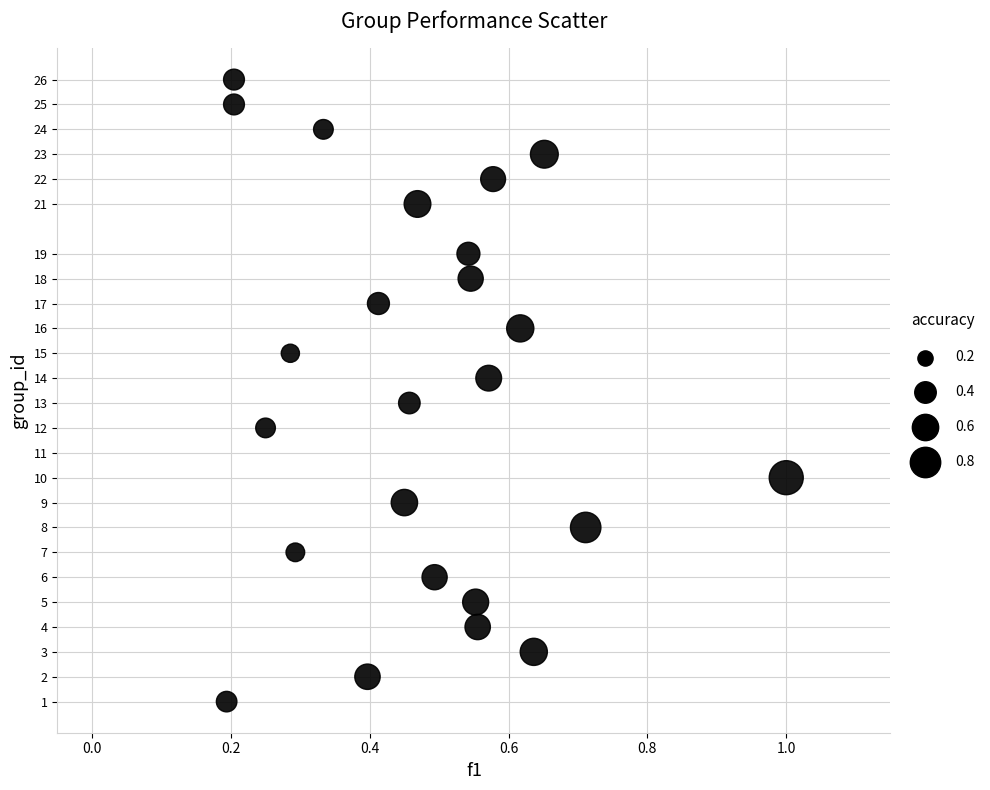

What is the range of Y values (max minus min)?

25